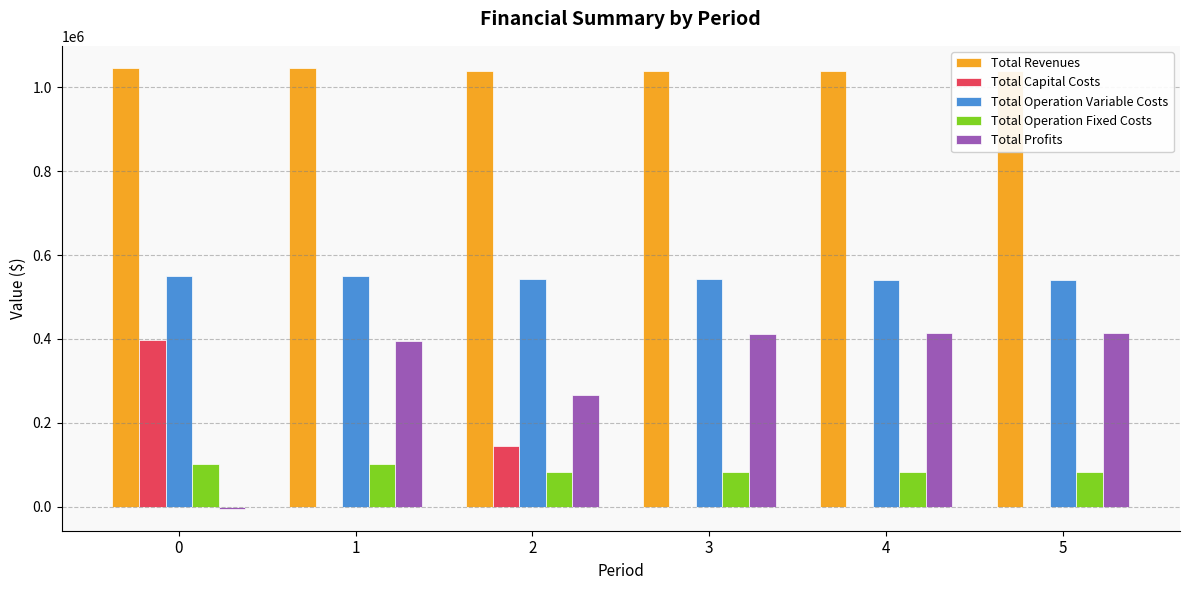

Which series has the largest total across all categories?

Total Revenues